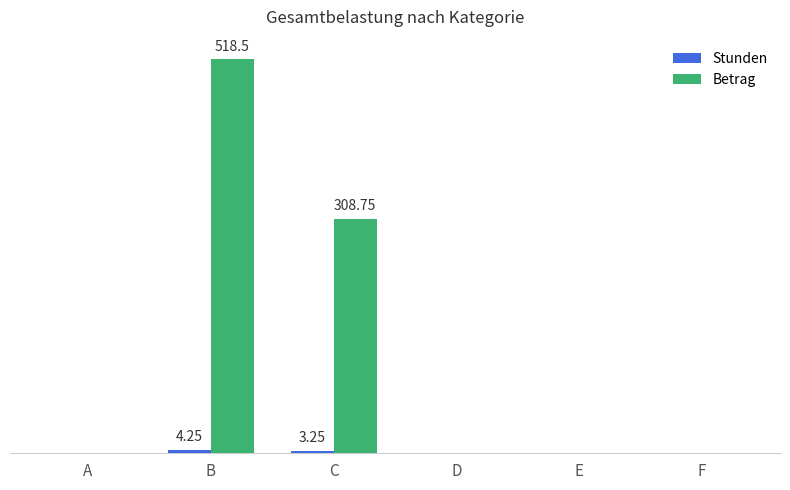

Are the bars horizontal?

No